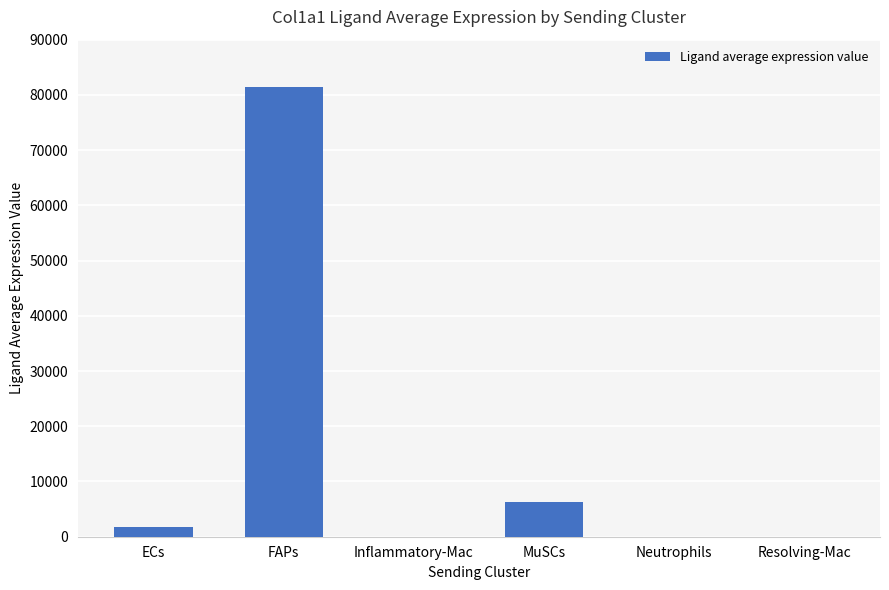

Count the number of categories in the chart.

6